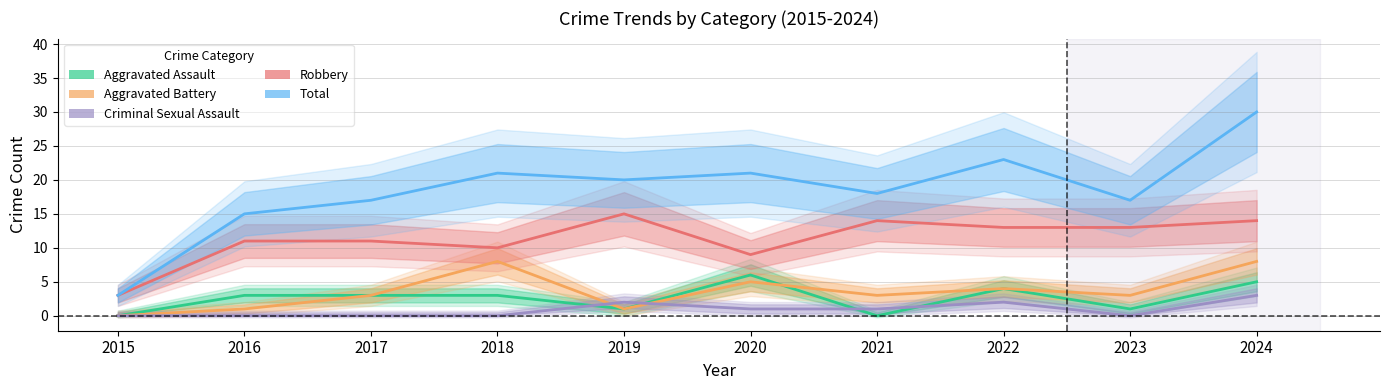

Read the Total value at 2019, to the nearest 10.

20